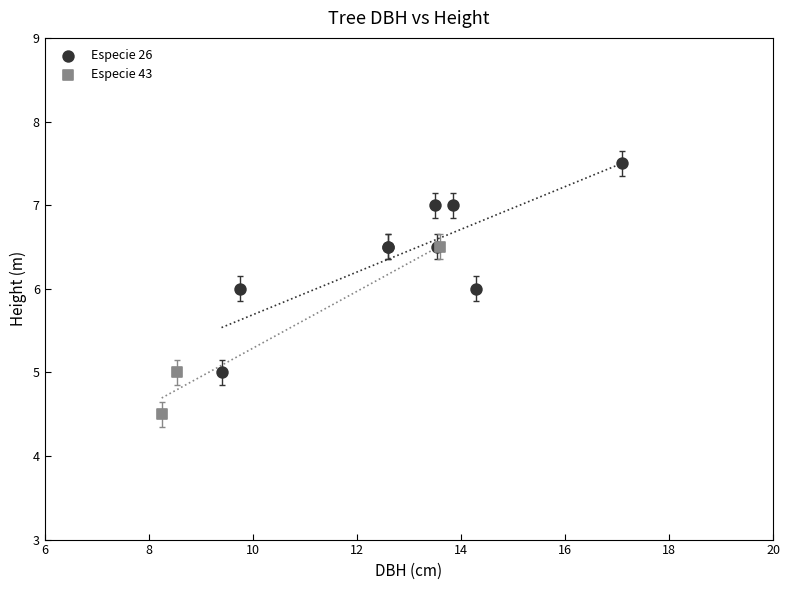

Which series reaches the minimum Y coordinate?

Especie 43